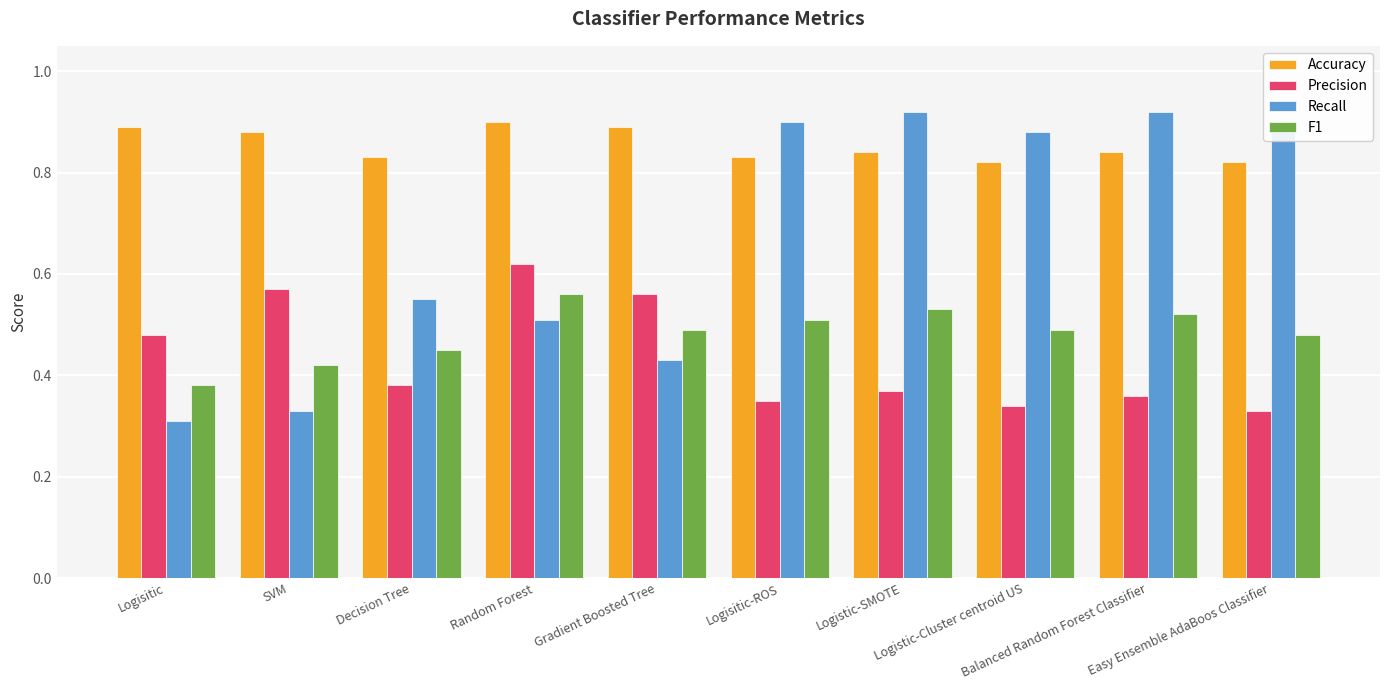

Count the Accuracy values in the range 0 to 1.

10